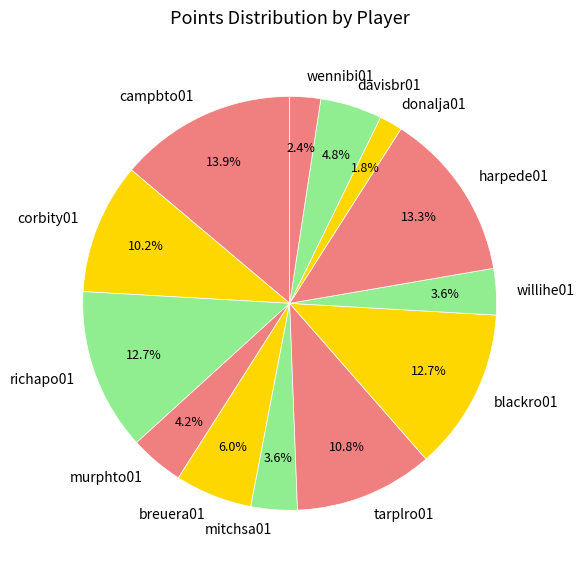

What portion of the pie excludes davisbr01?

95.2%